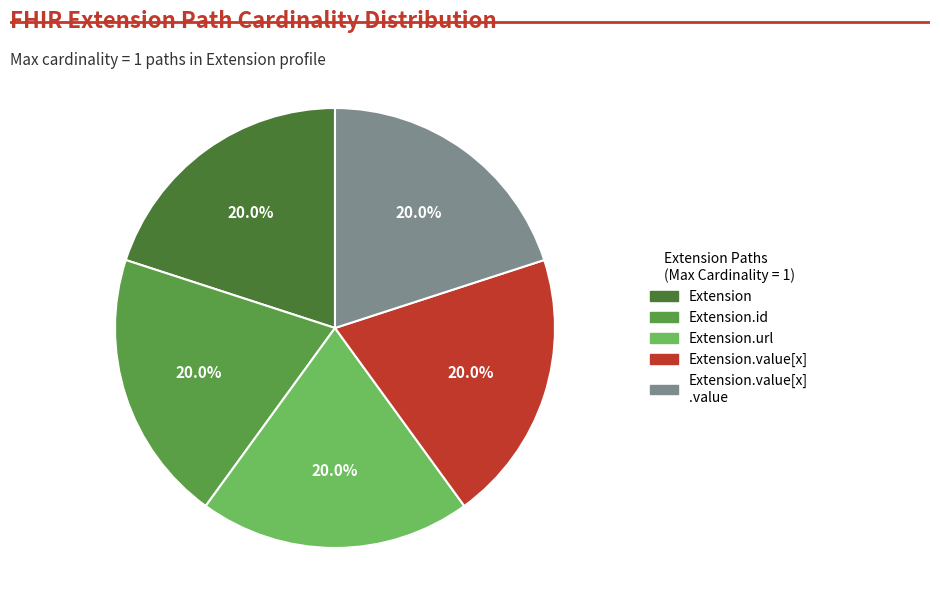

Is there any slice that represents more than half of the pie?

No